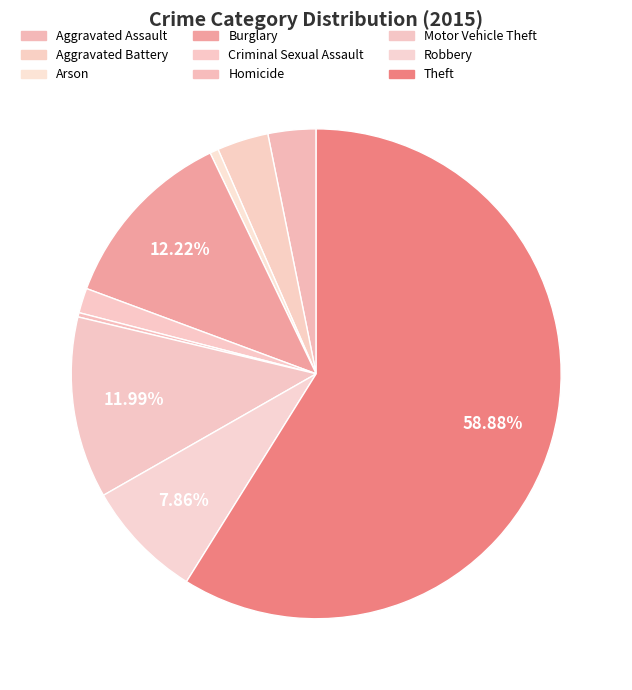

Do Aggravated Assault and Homicide together represent more than half of the pie?

No